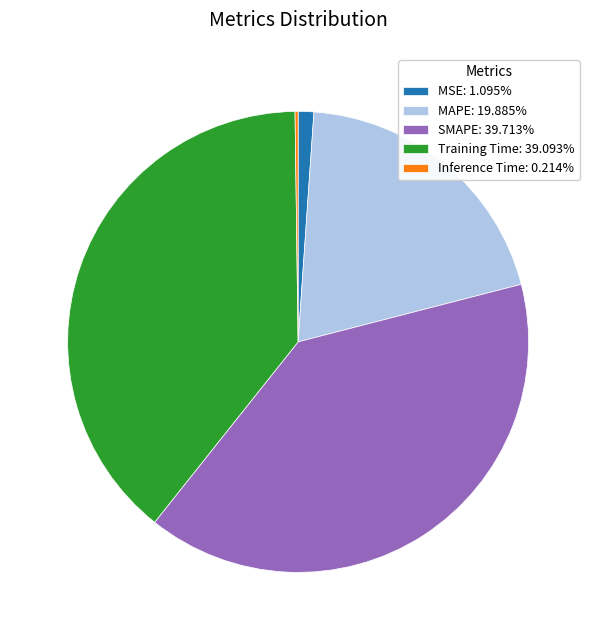

Approximately how many times larger is the value at SMAPE: 39.713% compared to Training Time: 39.093%?

1.0